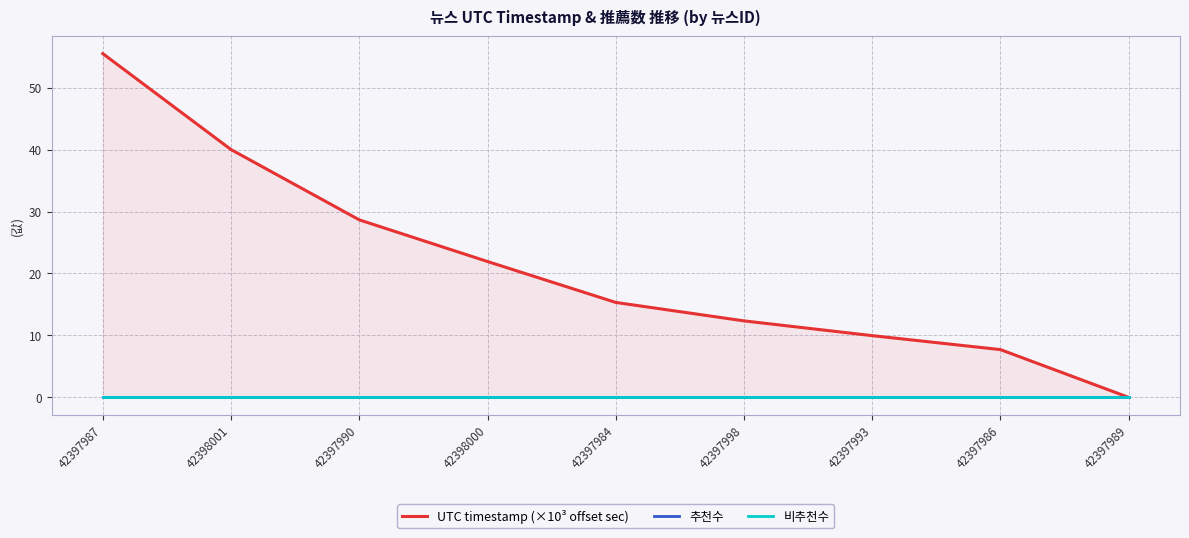

What are all the series names shown in the legend?

UTC timestamp (×10³ offset sec), 추천수, 비추천수